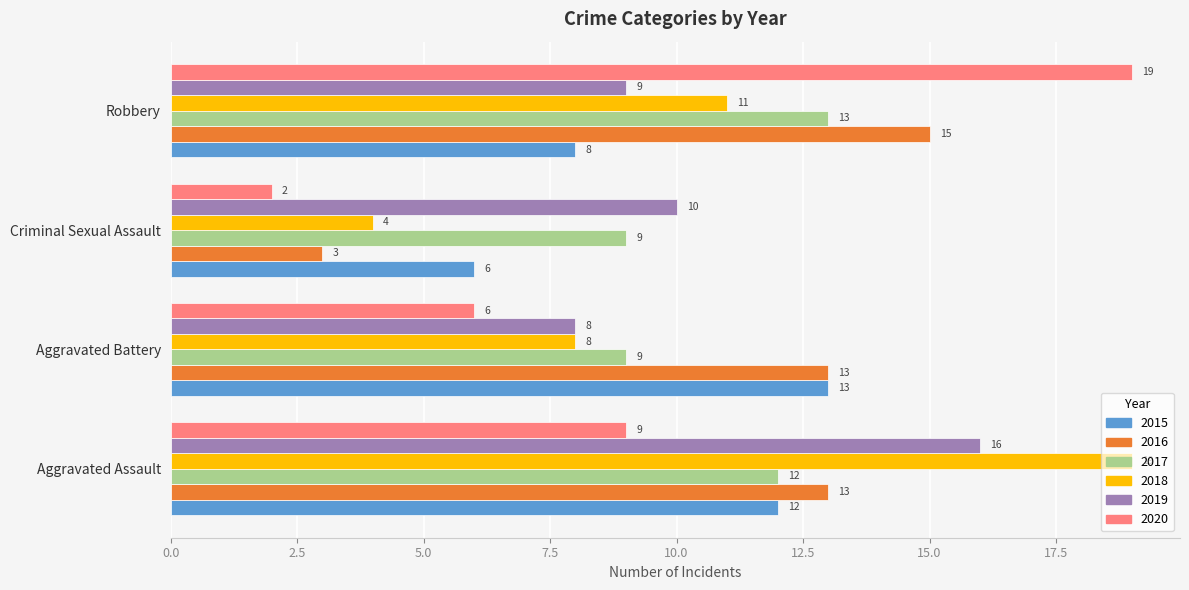

List the labels in order of 2020 value, smallest first.

Criminal Sexual Assault, Aggravated Battery, Aggravated Assault, Robbery